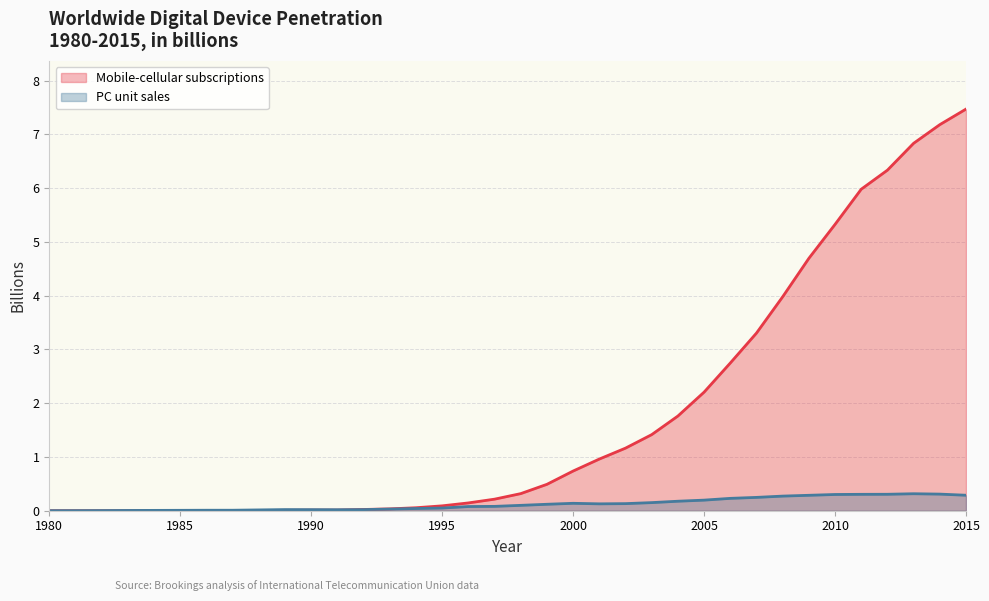

At which category is the sum across all series the highest?

2015